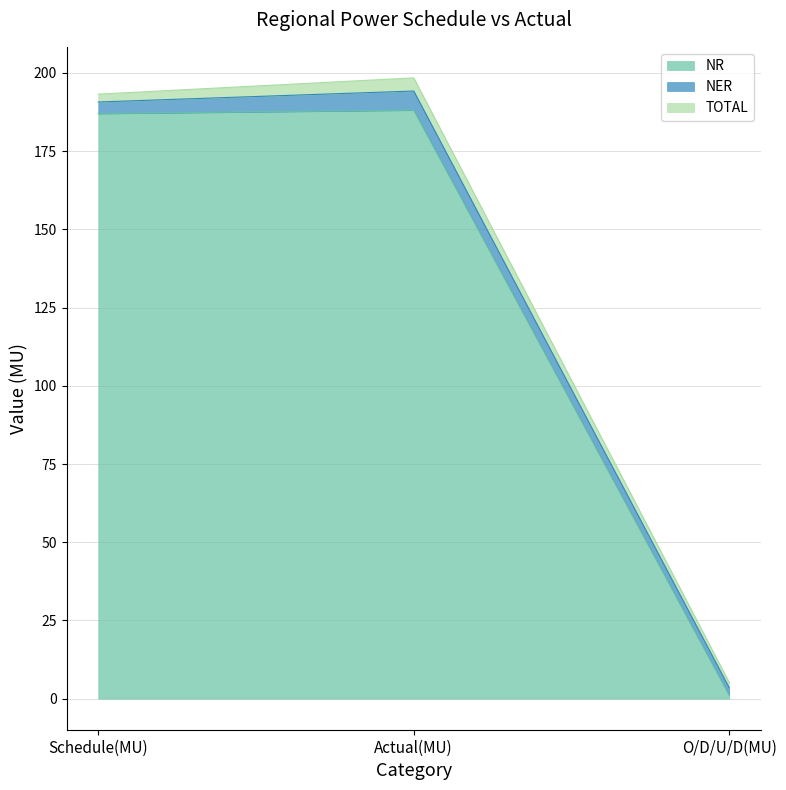

What position from the right is Schedule(MU)?

3